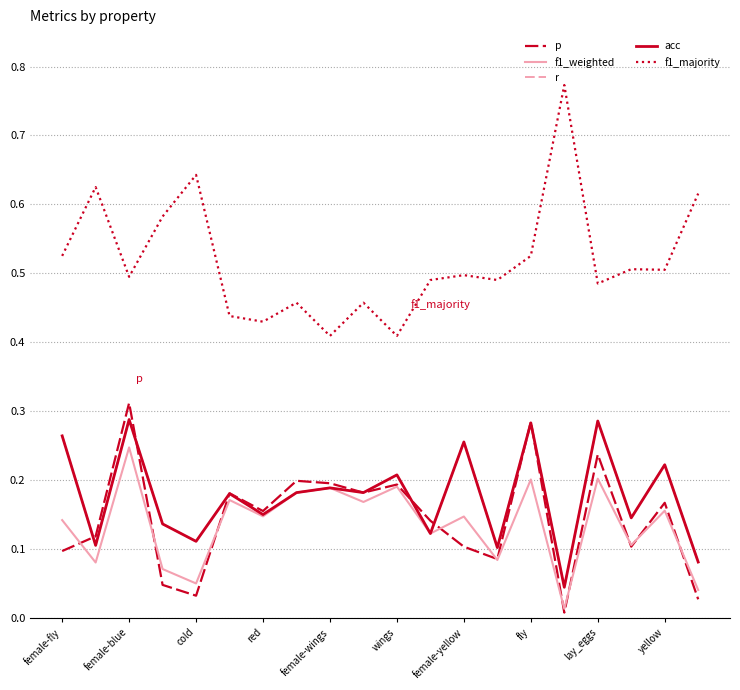

Is this an area chart (filled region under the line)?

No